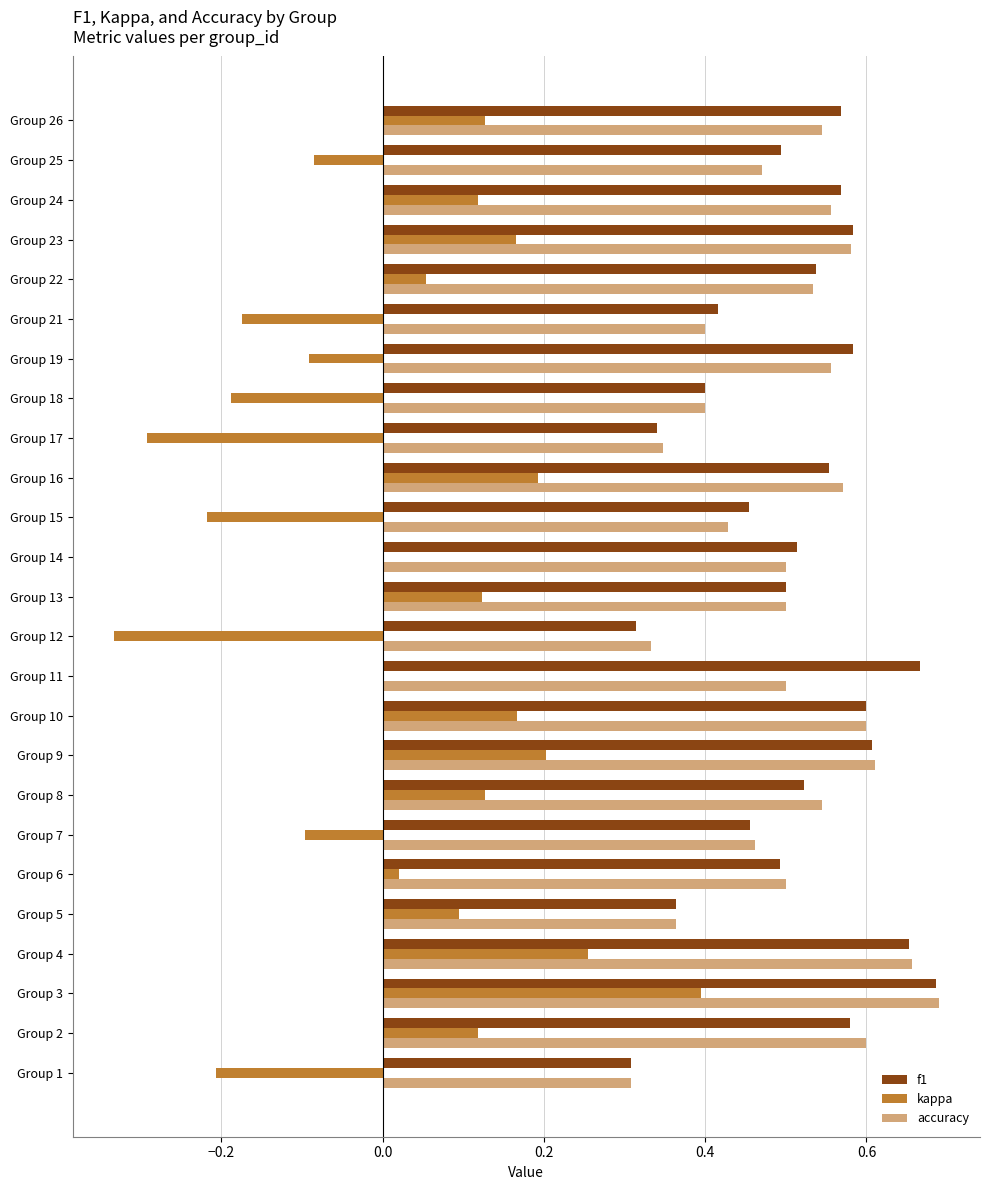

At which label does accuracy reach its peak?

Group 3